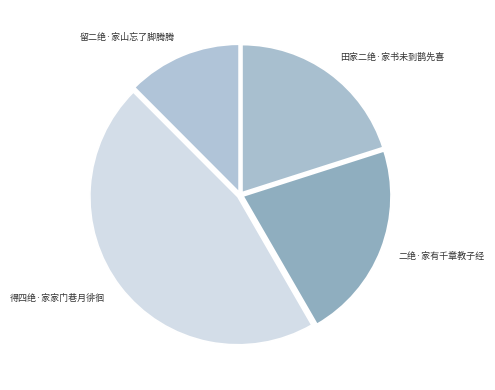

How many slices are in this pie chart?

4